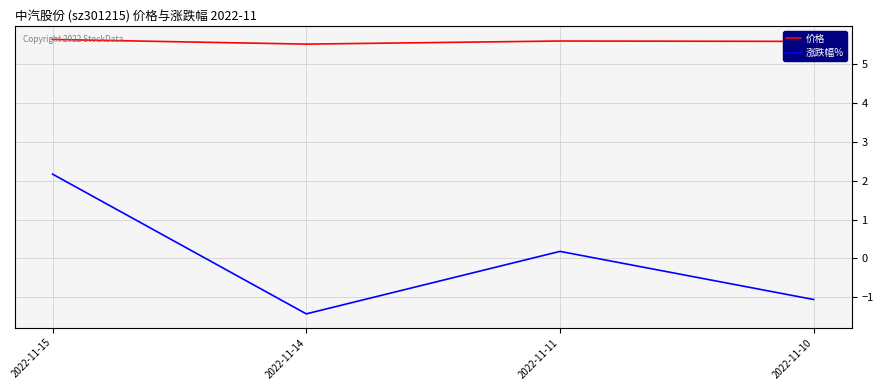

Between 2022-11-15 and 2022-11-10, which series saw the biggest shift?

涨跌幅%